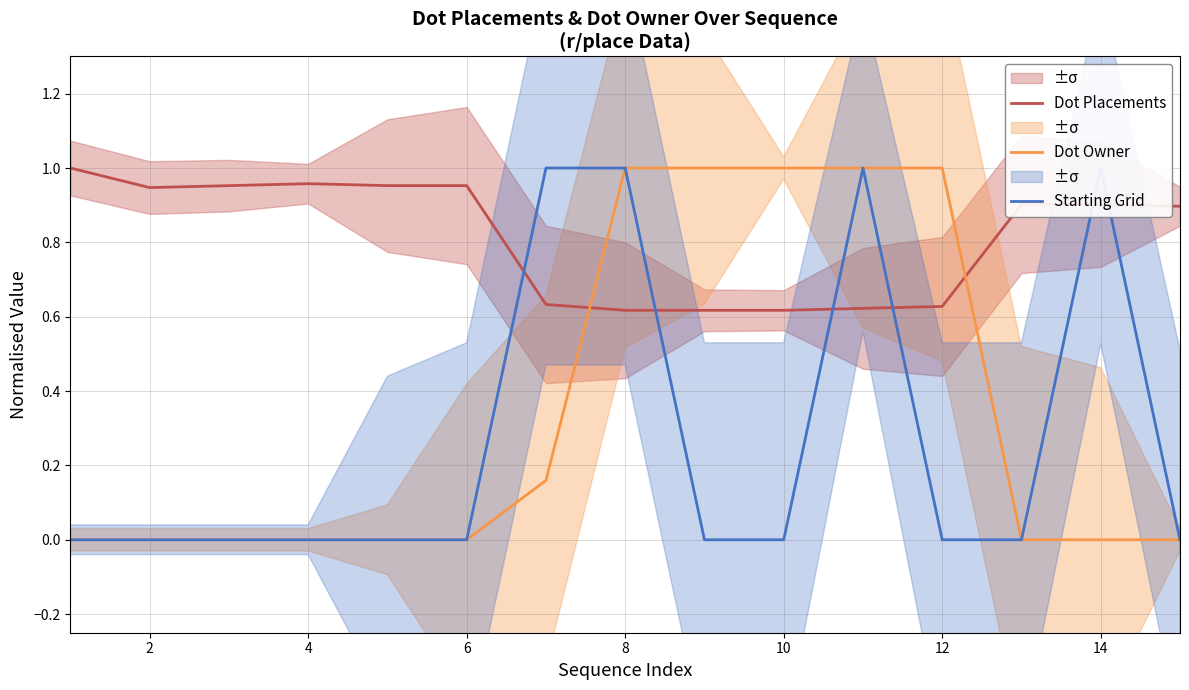

How many positive values does the Dot Owner series have?

6